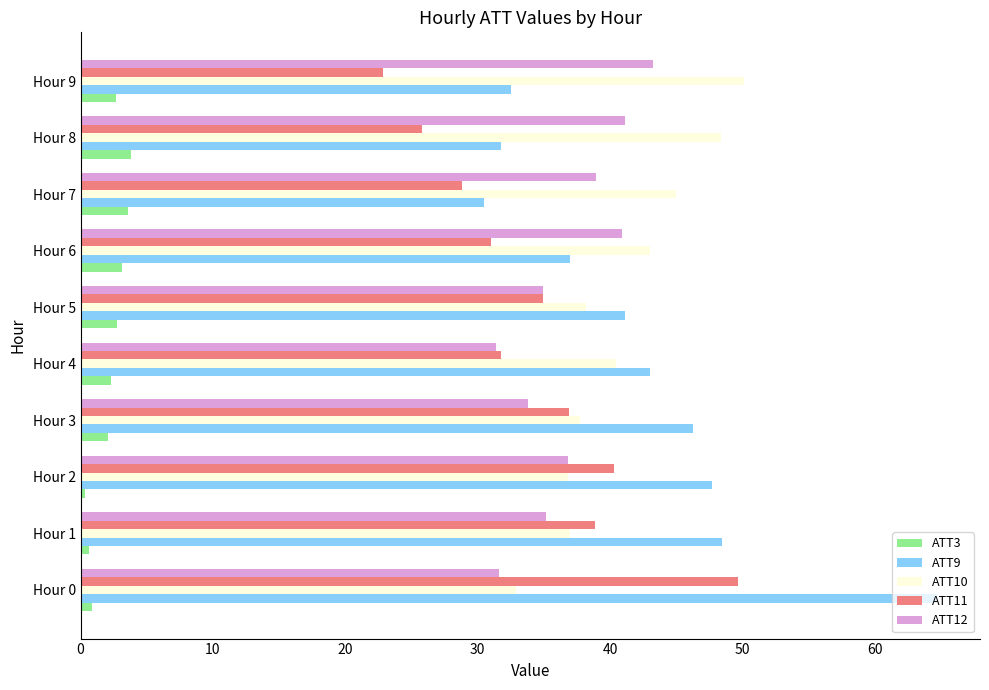

What is the minimum value shown in the chart?

0.3